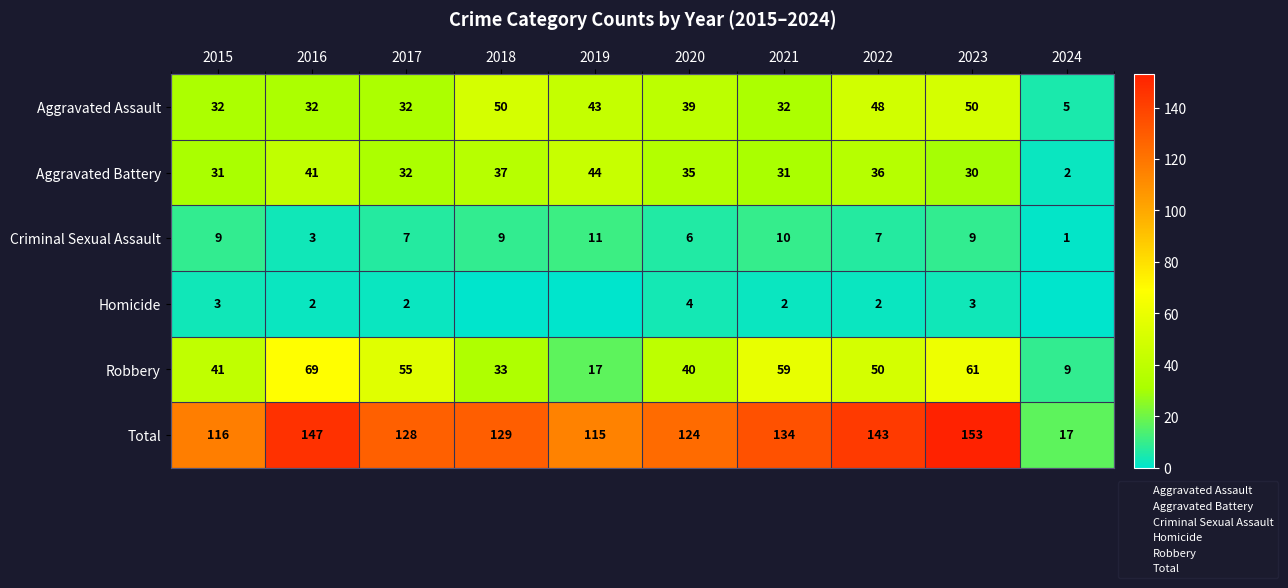

What is the highest value of the Aggravated Assault series?

50